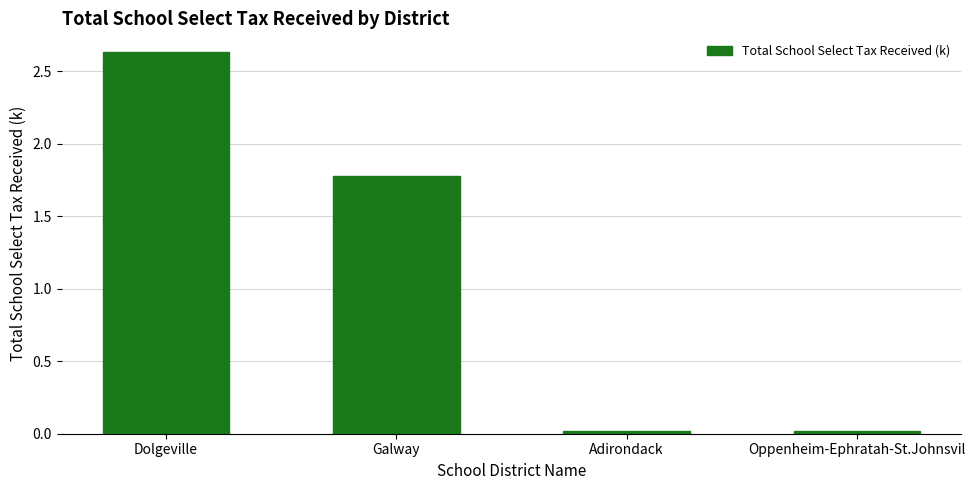

True or false: the data shows 0.0 at Adirondack.

True